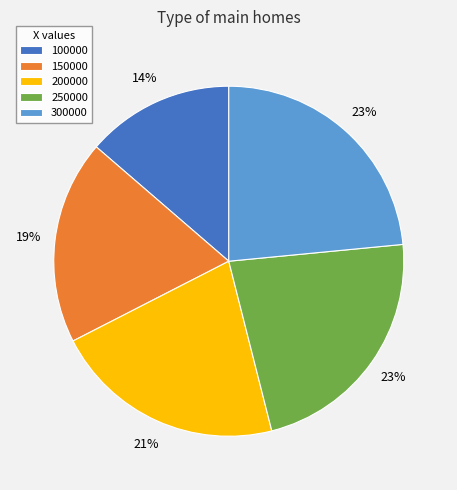

How many segments does this pie chart have?

5